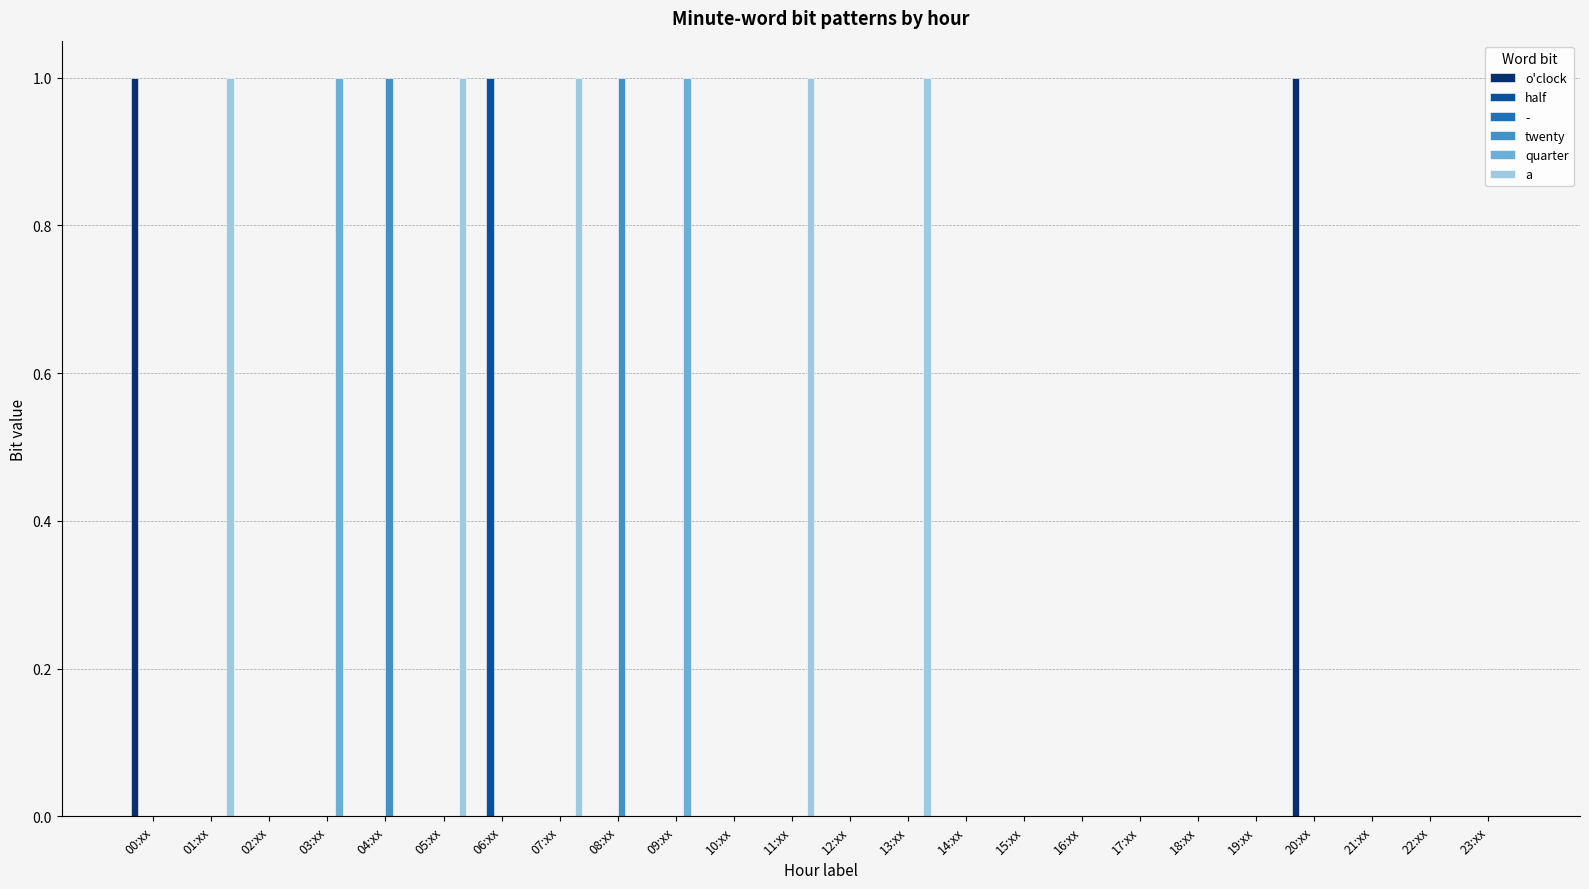

How many o'clock values are between 0 and 1?

24